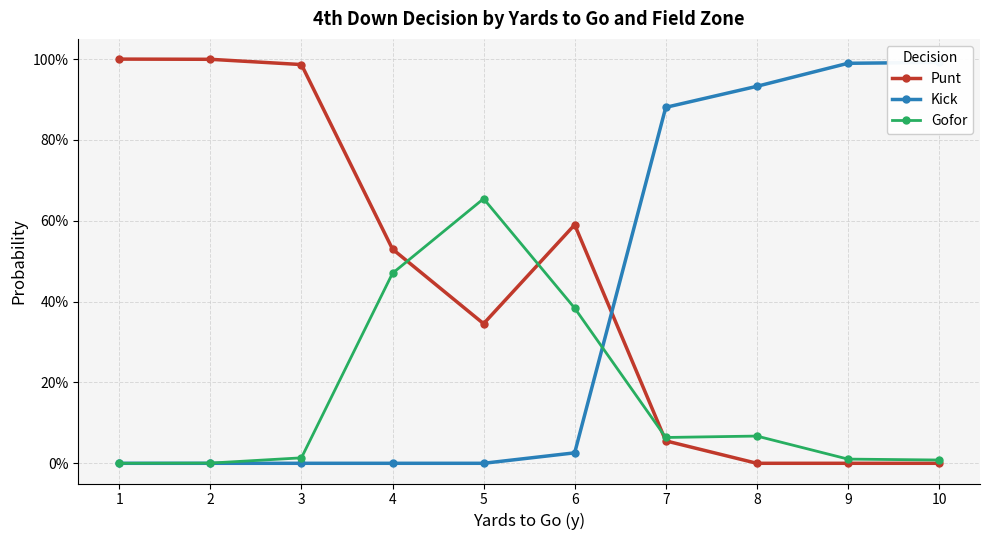

Which category has the lowest value in the Kick series?

1